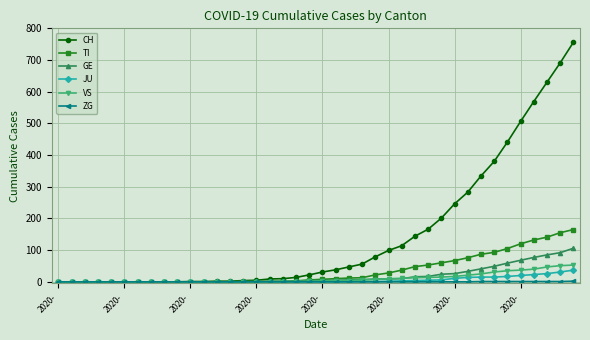

Which series has the largest total across all categories?

CH